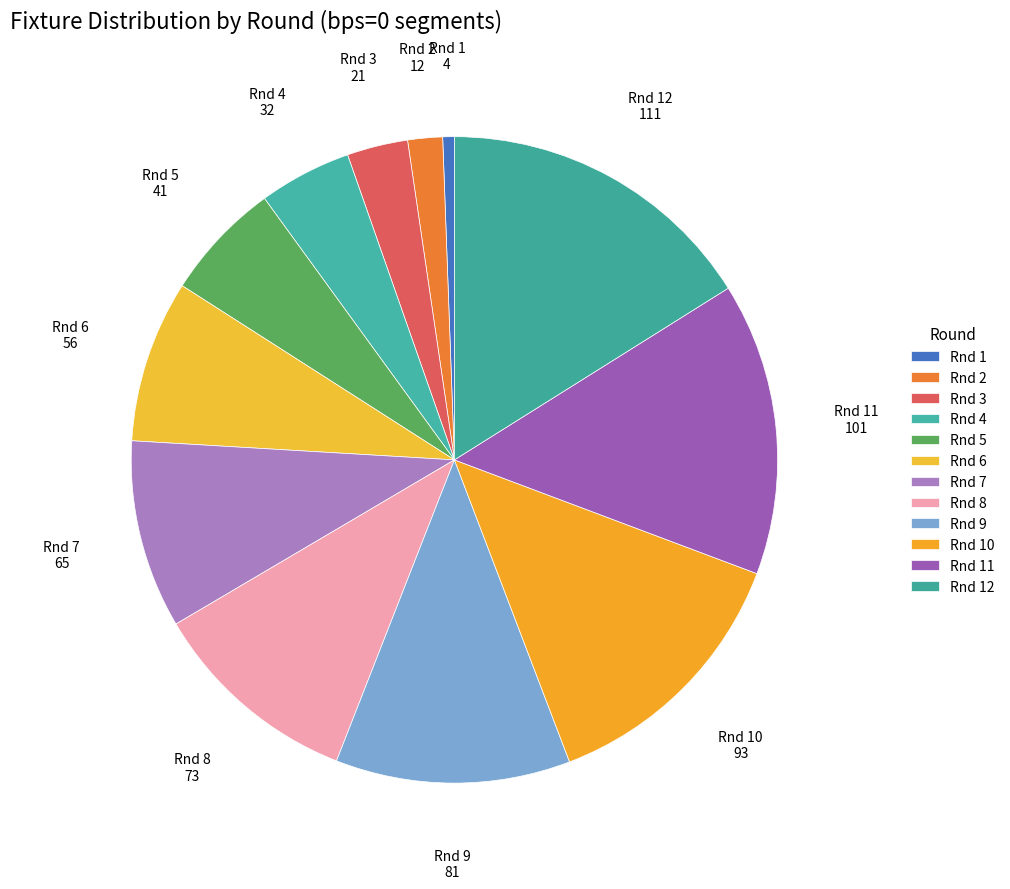

The Rnd 9 slice represents 1% of the pie. True or false?

False